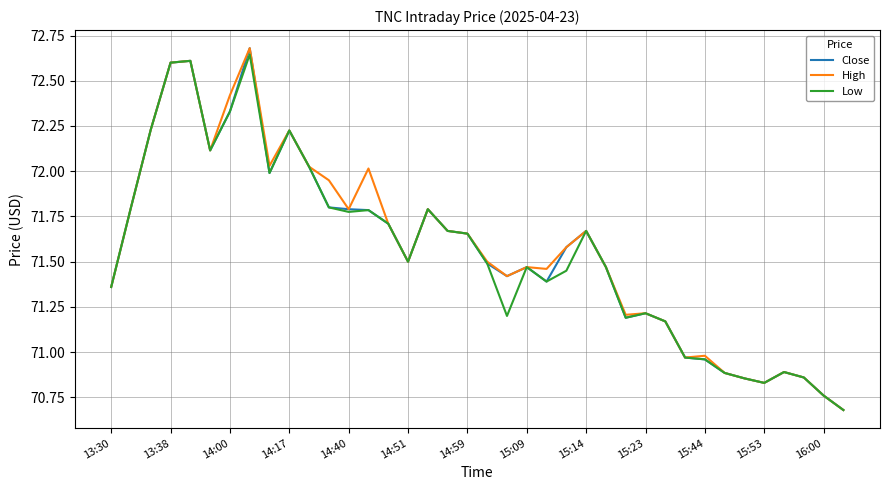

What is the minimum value for Close?

70.7